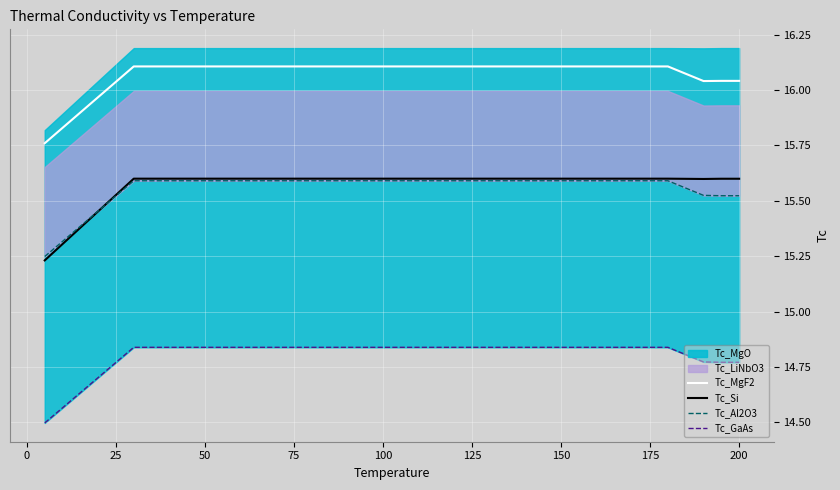

True or false: Tc_MgF2 and Tc_Si intersect in this chart.

False